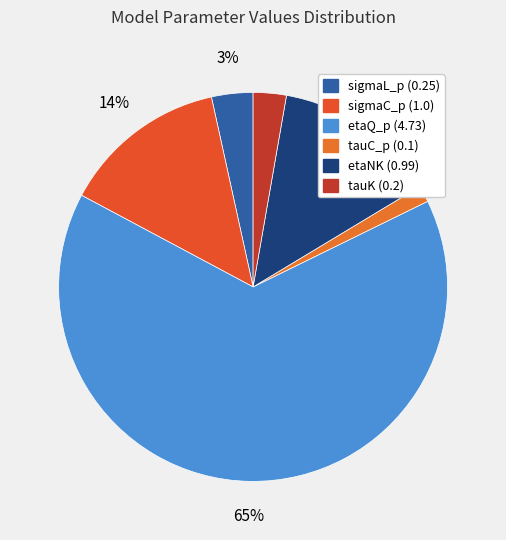

Is there a majority slice in this chart?

Yes